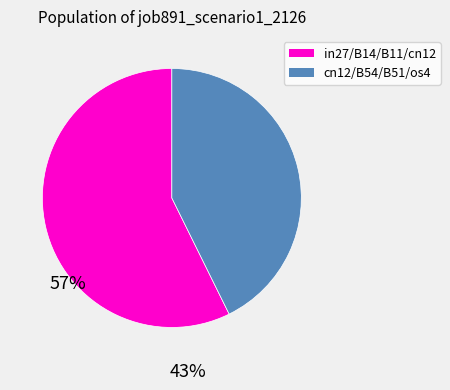

How many segments does this pie chart have?

2